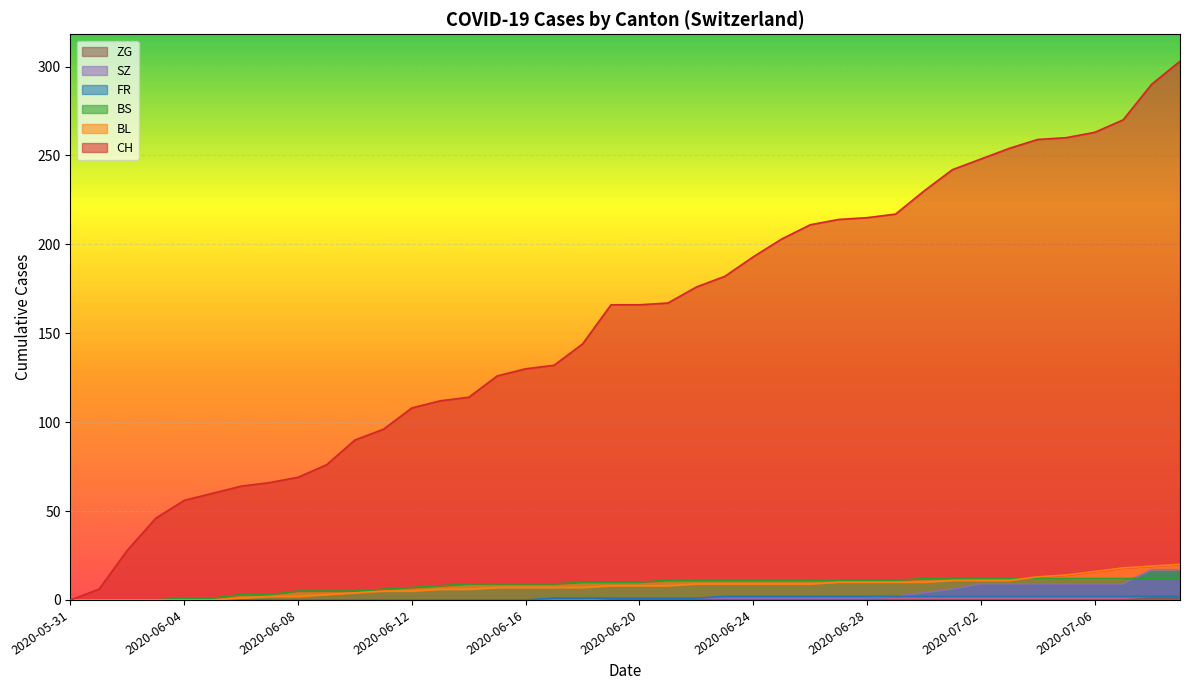

What is the value of the BS point at the 21st from the left?

10